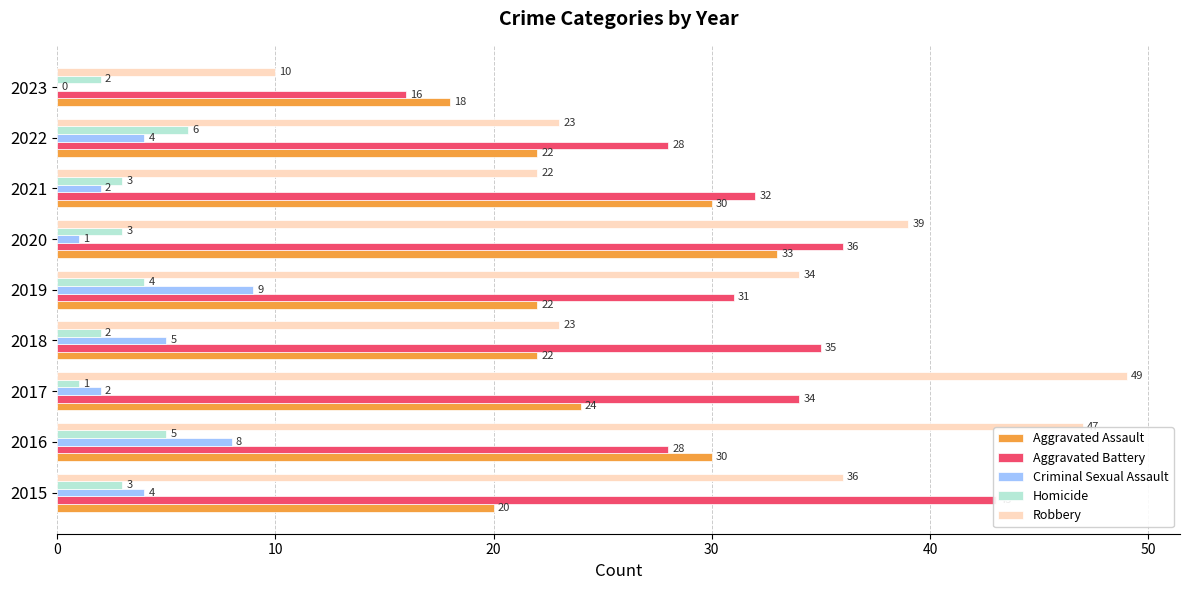

Which has a higher value, 2018 or 2021?

2021